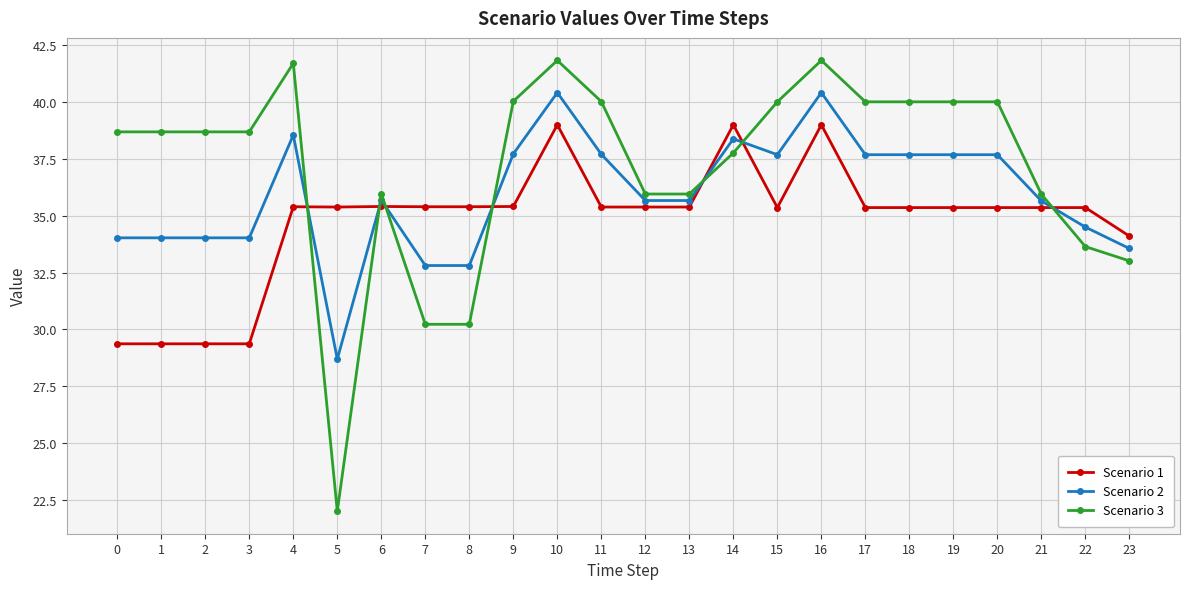

What is the value of the Scenario 1 point at the 5th from the left?

35.4